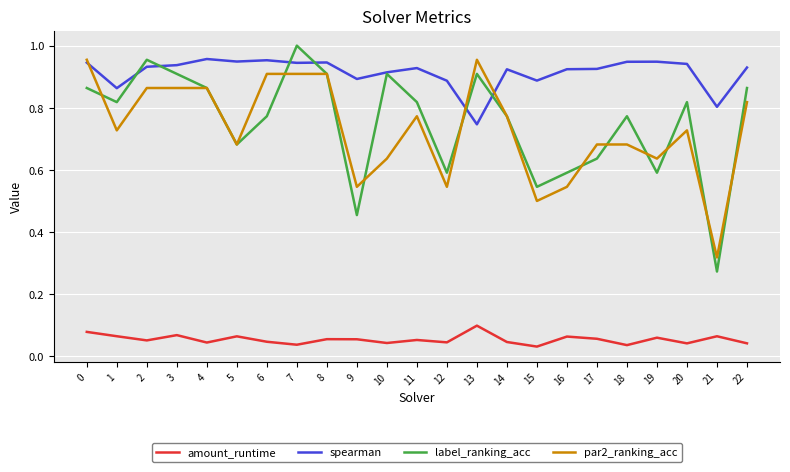

Is this an area chart (filled region under the line)?

No